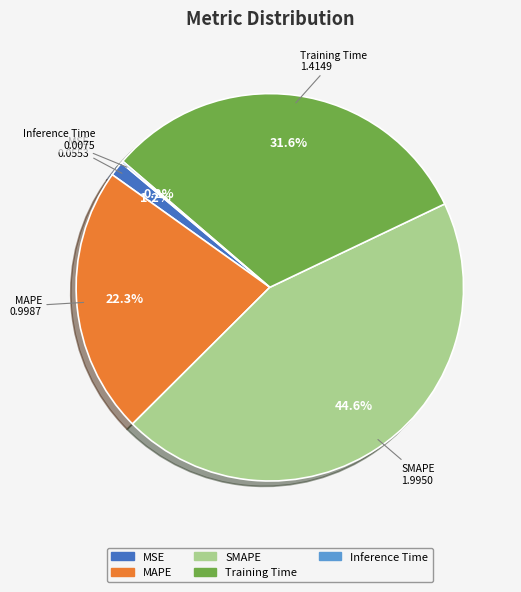

What percentage is the Training Time slice, to the nearest percent?

32%